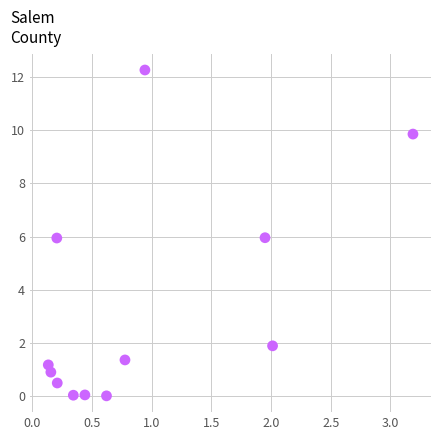

What is the range of Y values (max minus min)?

12.2